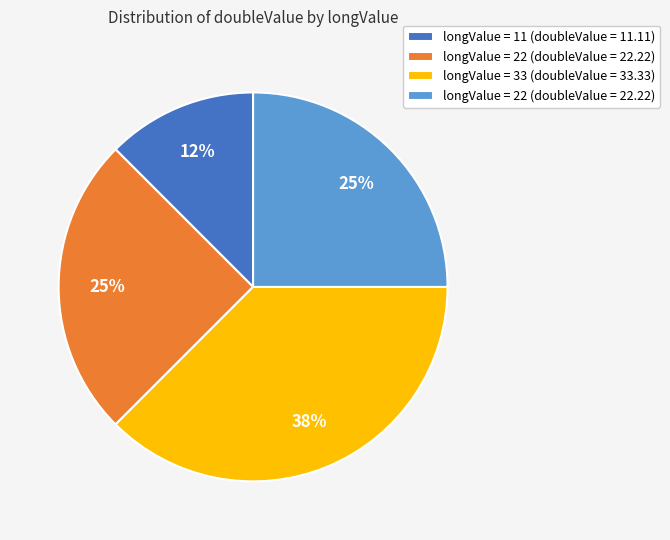

How many segments does this pie chart have?

4